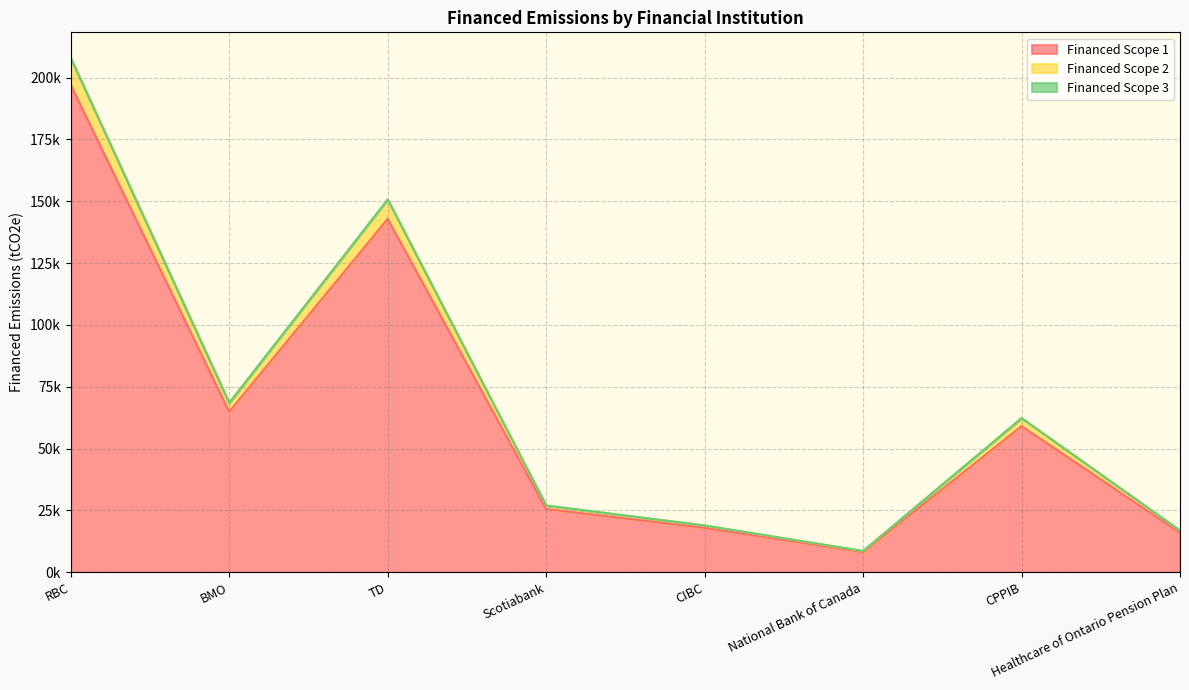

How many values in the Financed Scope 1 series are below 59085?

4